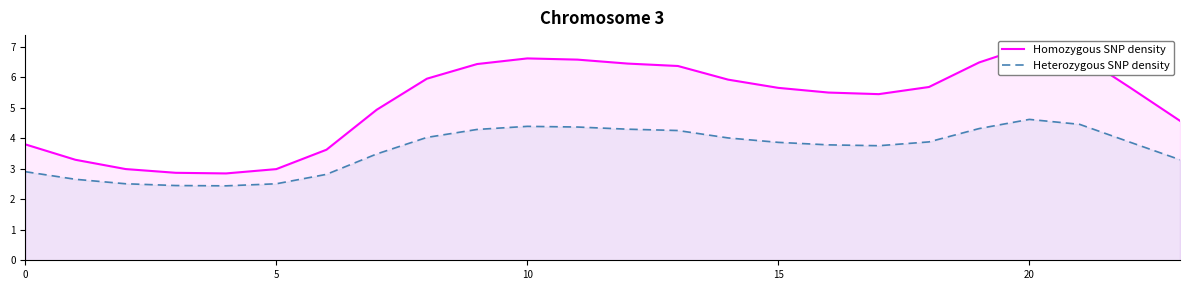

How many lines are shown in the chart?

2